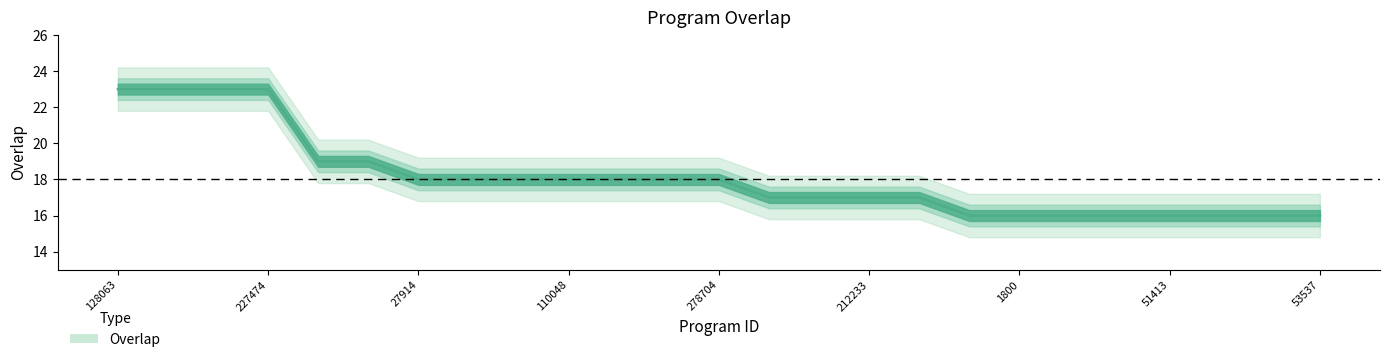

Is this an area chart (filled region under the line)?

No